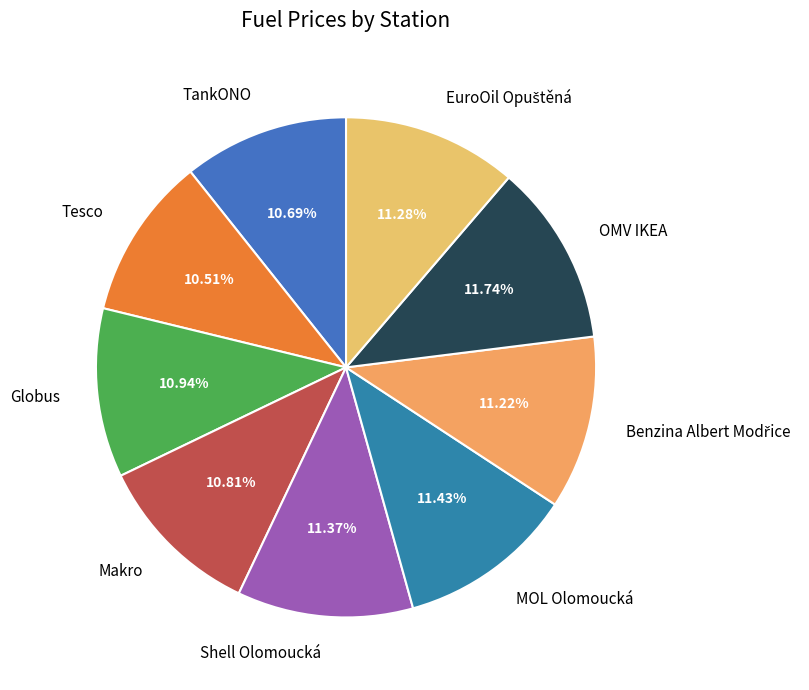

Does Makro account for over 50% of the chart?

No